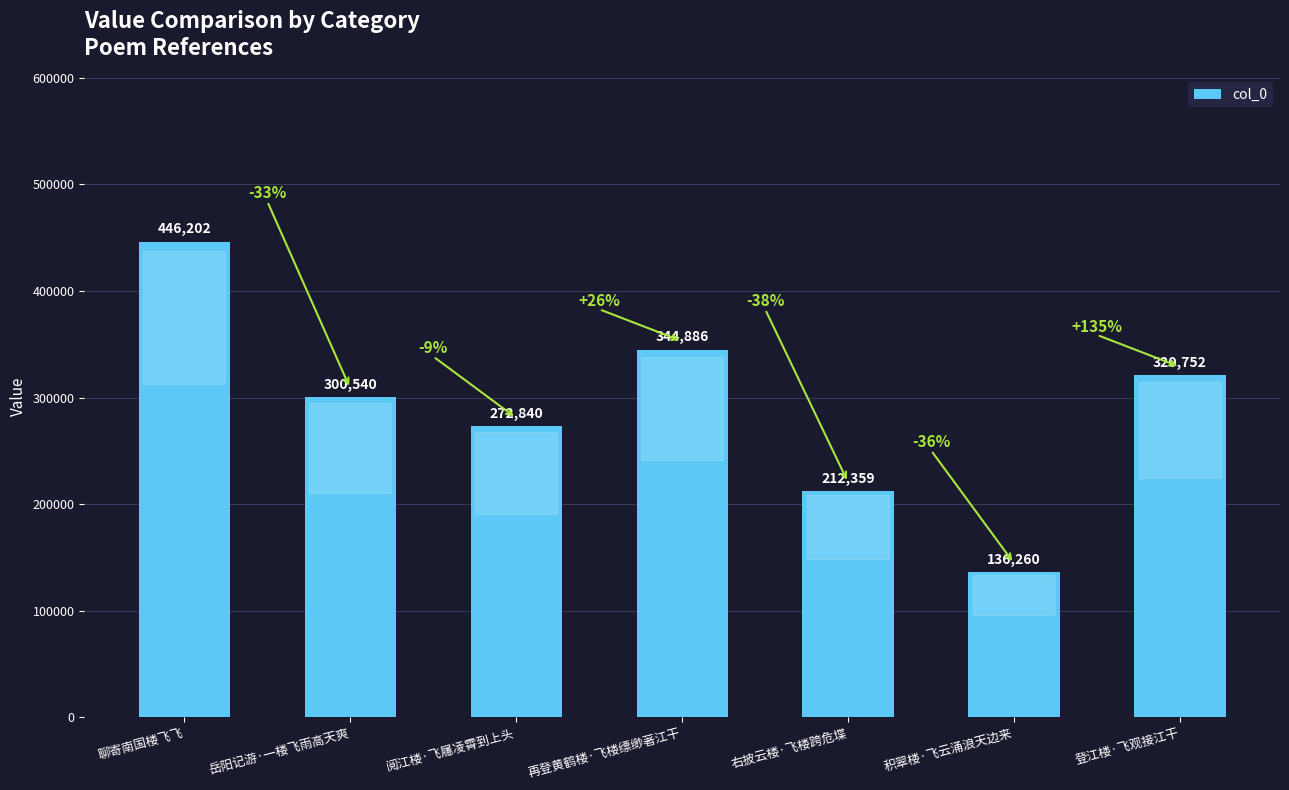

Reading right to left, extract all data points from this chart.

登江楼·飞观接江干=320752	积翠楼·飞云涌浪天边来=136260	右披云楼·飞楼跨危堞=212359	再登黄鹤楼·飞楼缥缈著江干=344886	阅江楼·飞屩凌霄到上头=272840	岳阳记游·一楼飞雨高天爽=300540	聊寄南国楼飞飞=446202